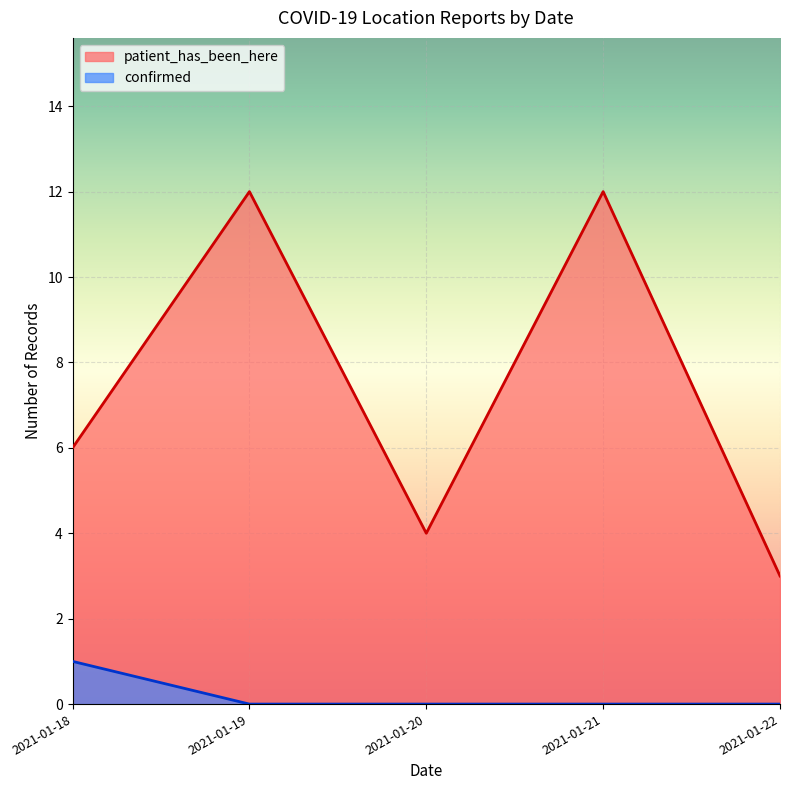

What is the maximum value for confirmed?

1